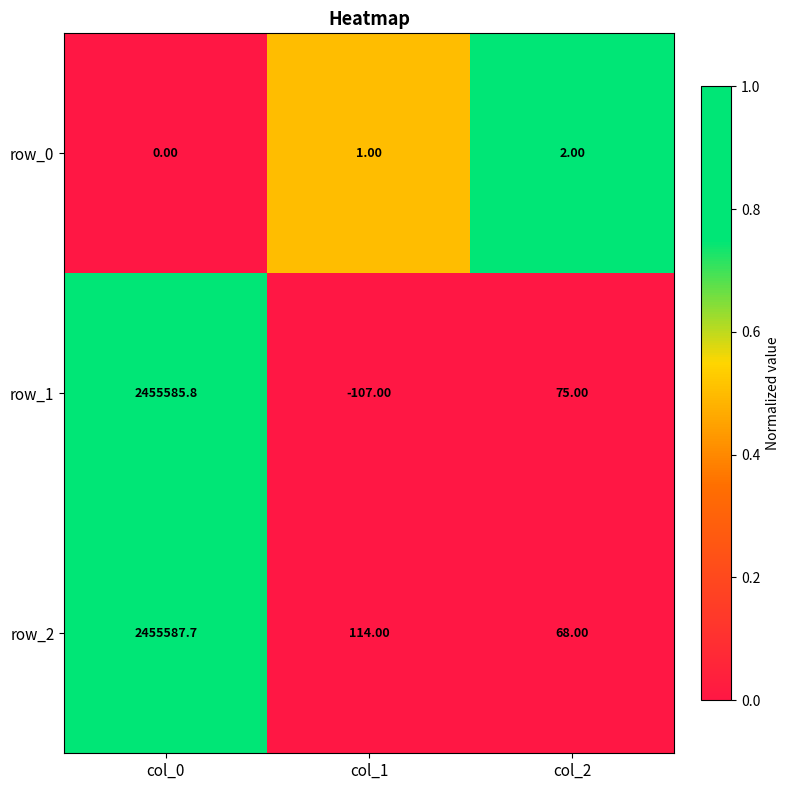

What is the difference between the highest and lowest values at col_1?

221.0